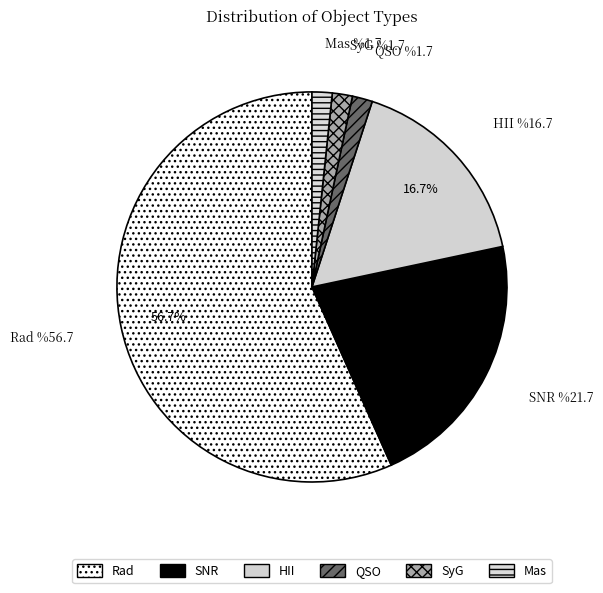

True or false: Mas accounts for 12% of the total.

False